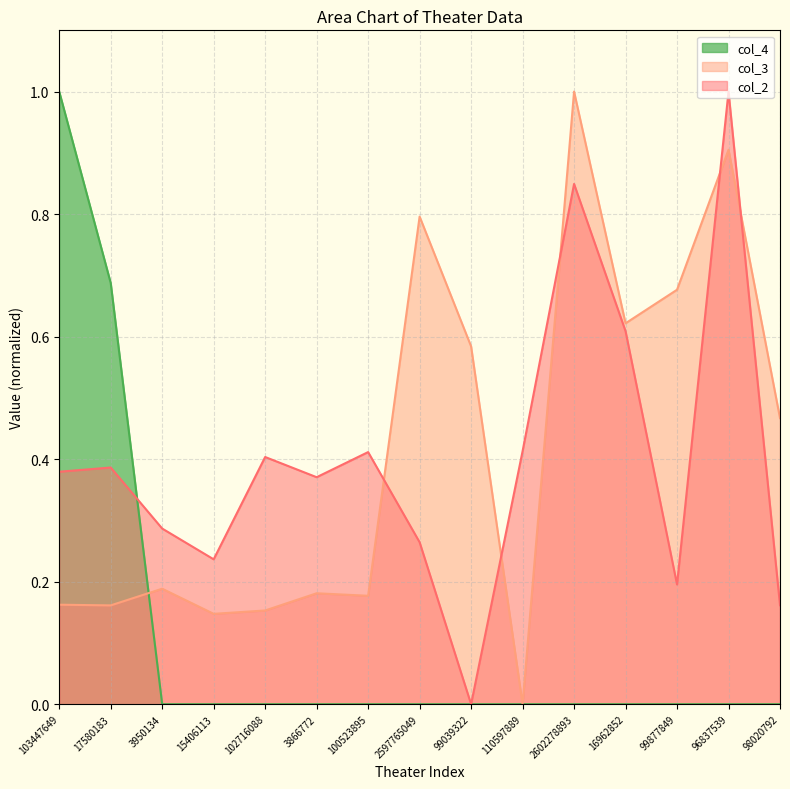

The value of col_2 at 98020792 is 0.2. True or false?

True